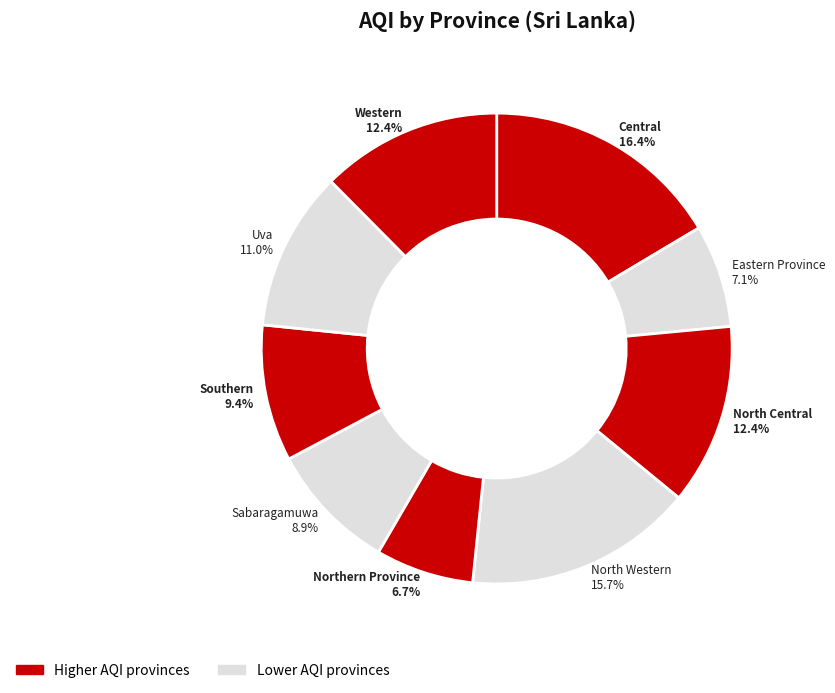

To the nearest percent, what is the combined percentage of Sabaragamuwa and North Western?

25%